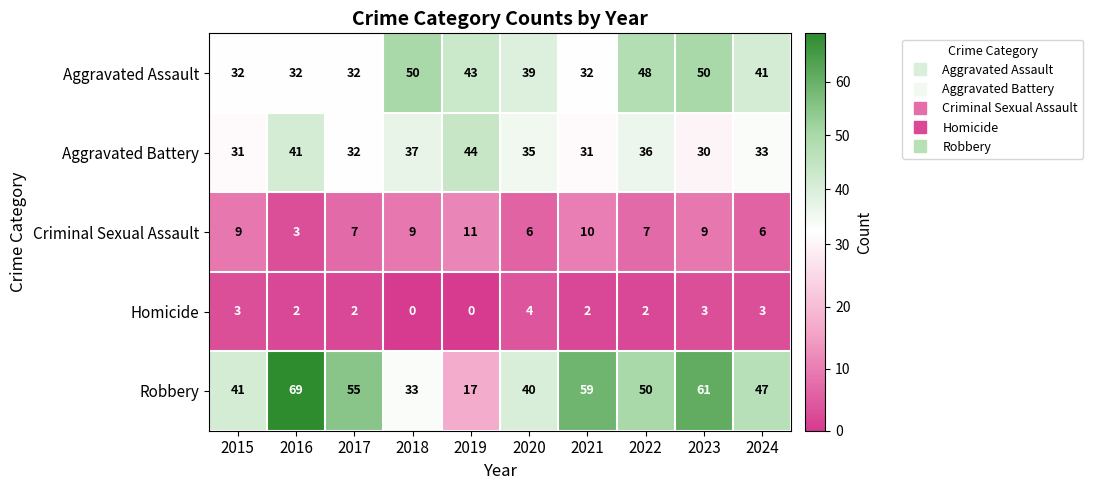

At which category is the sum across all series the highest?

2023